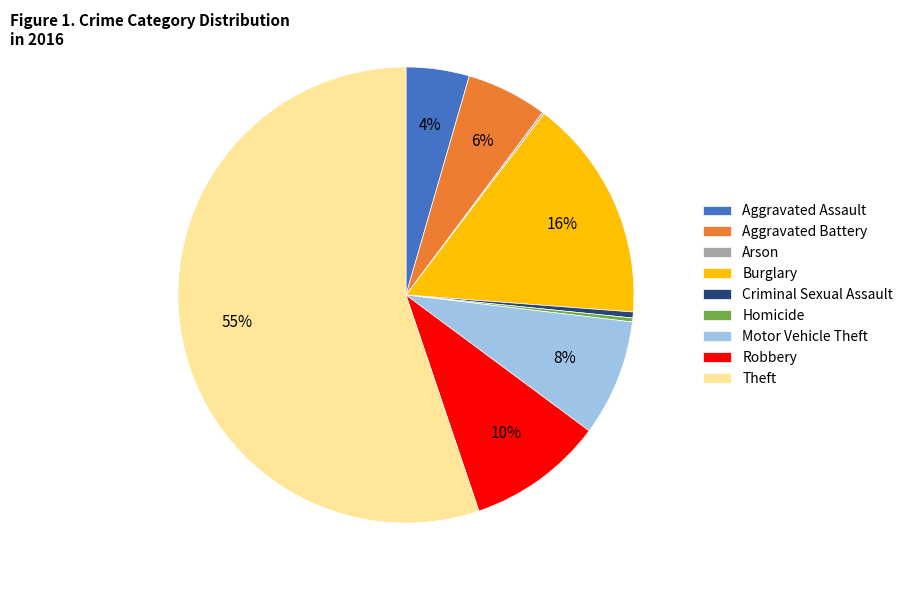

Is there a majority slice in this chart?

Yes